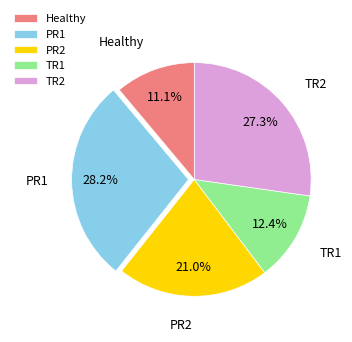

How much of the chart is everything except TR1?

87.6%